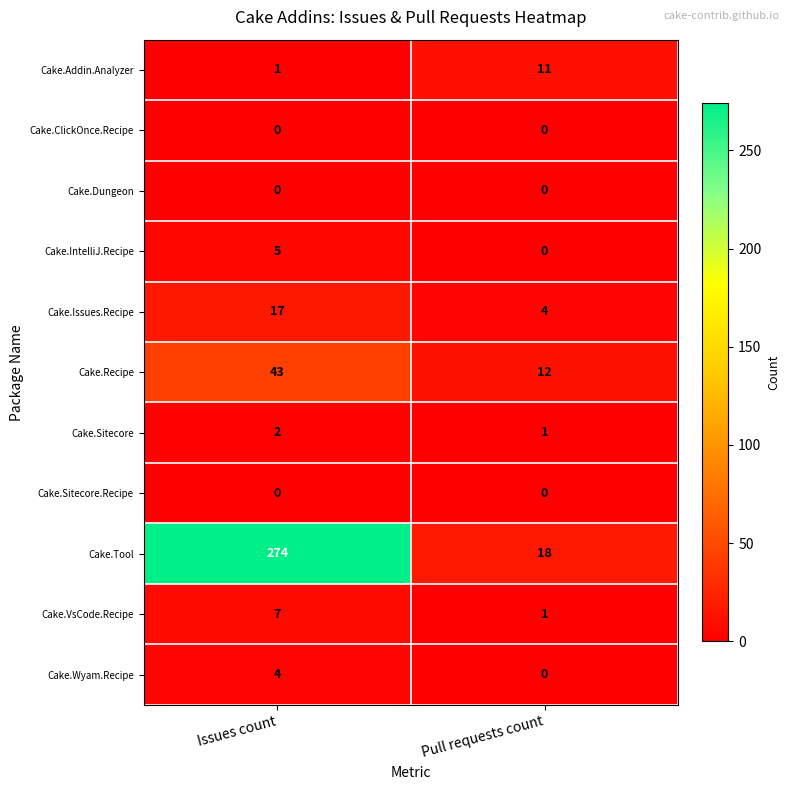

Which series has the largest total across all categories?

Cake.Tool